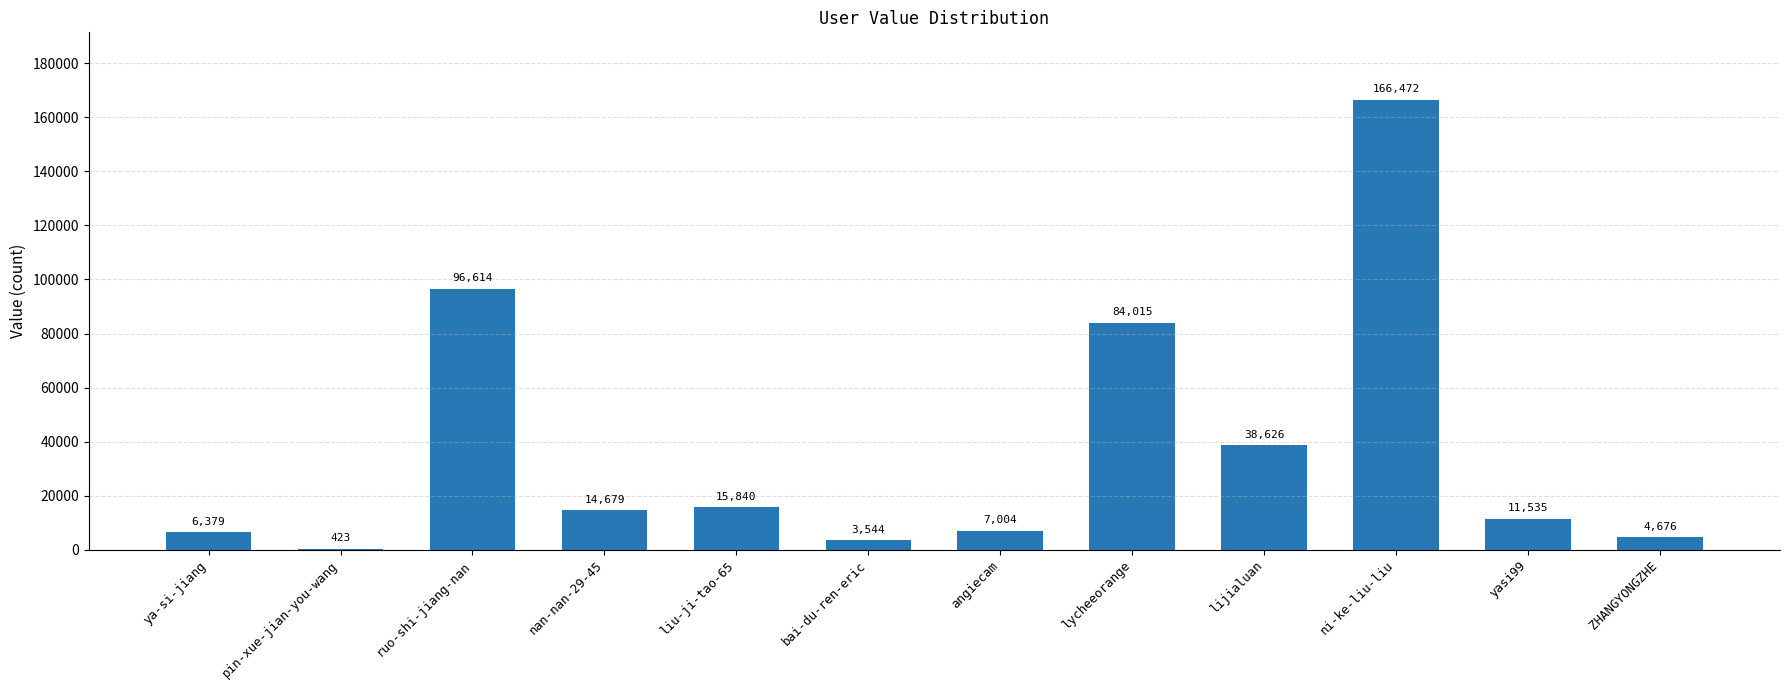

What value does the data have at pin-xue-jian-you-wang?

423